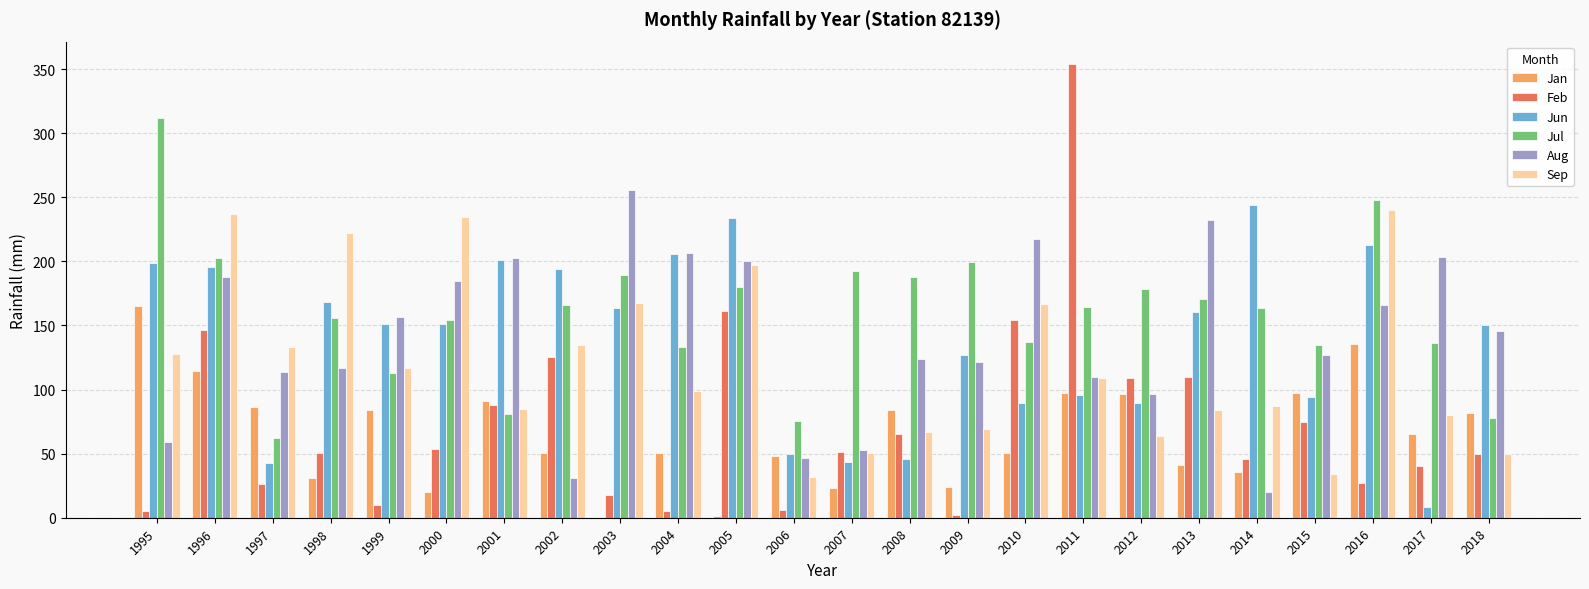

Are the bars grouped side by side (vs. stacked)?

Yes